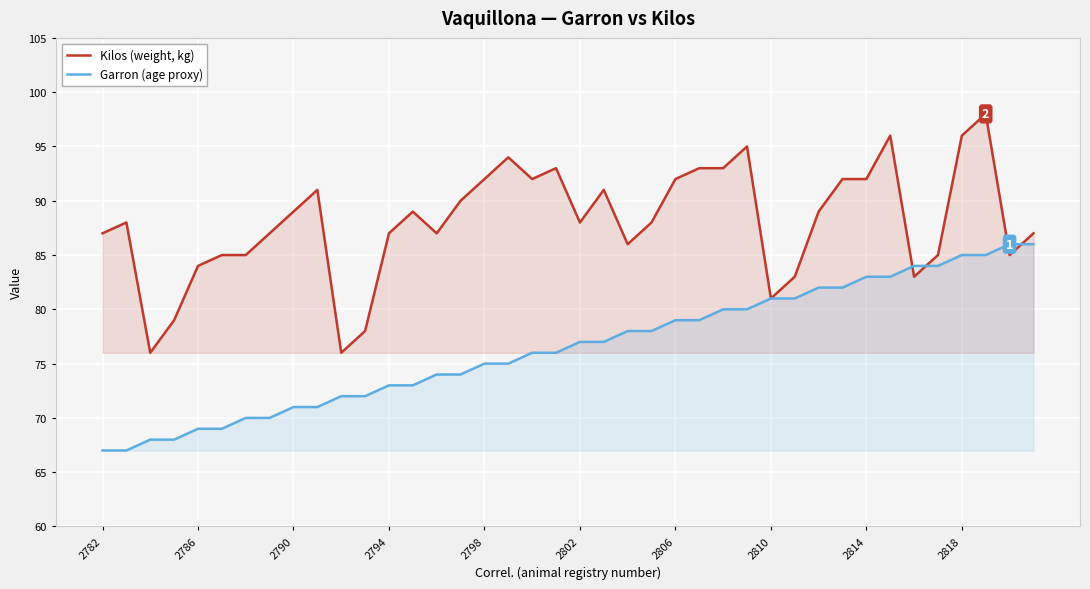

Reading right to left, list all the values displayed in this chart.

Kilos (weight, kg): 87	85	98	96	85	83	96	92	92	89	83	81	95	93	93	92	88	86	91	88	93	92	94	92	90	87	89	87	78	76	91	89	87	85	85	84	79	76	88	87
Garron (age proxy): 86	86	85	85	84	84	83	83	82	82	81	81	80	80	79	79	78	78	77	77	76	76	75	75	74	74	73	73	72	72	71	71	70	70	69	69	68	68	67	67